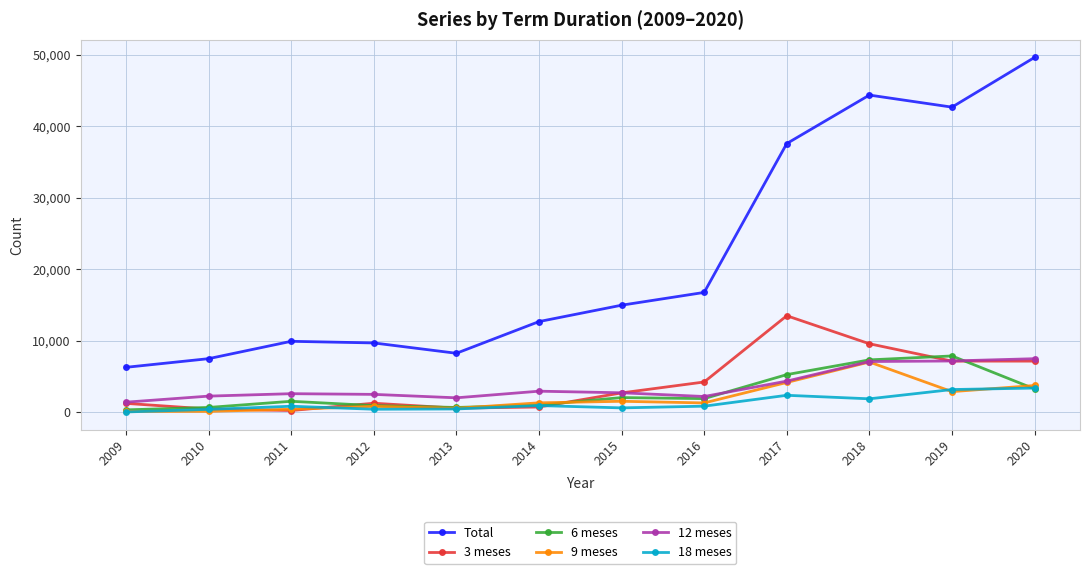

What are all the series names shown in the legend?

Total, 3 meses, 6 meses, 9 meses, 12 meses, 18 meses